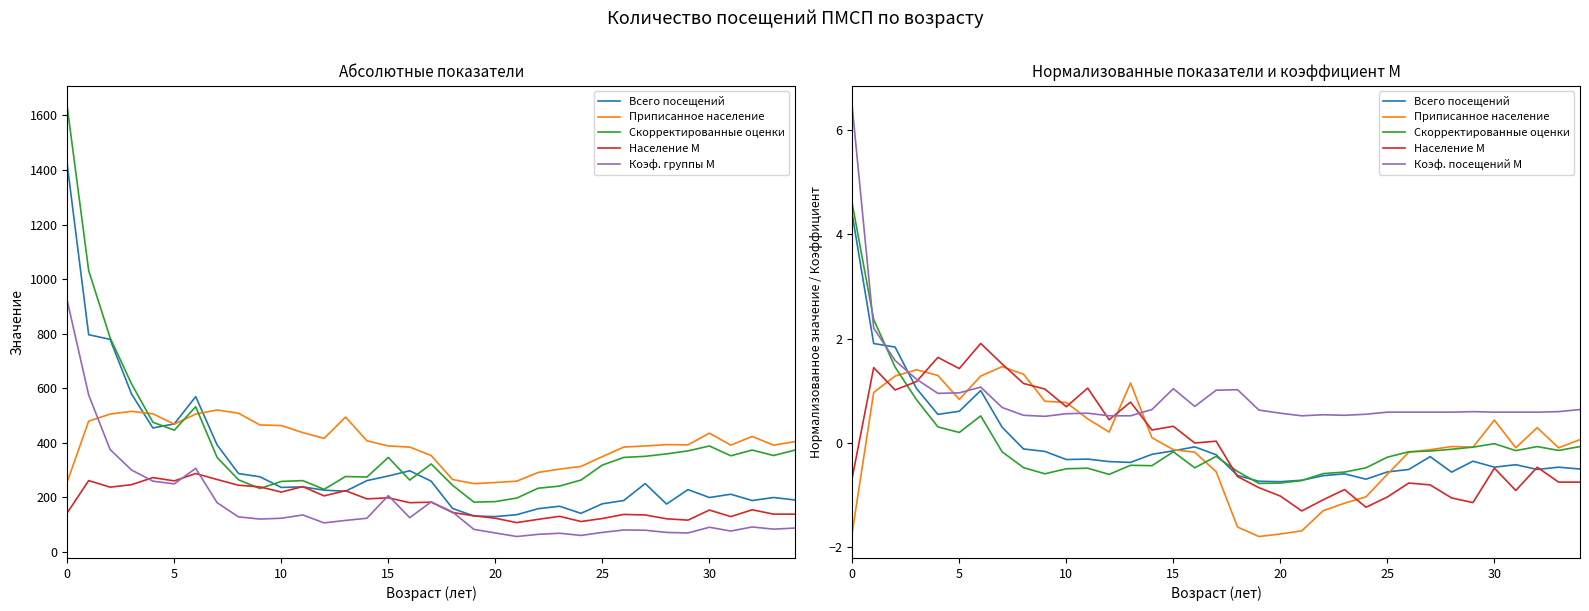

What is the label of the 26th point from the left?

25